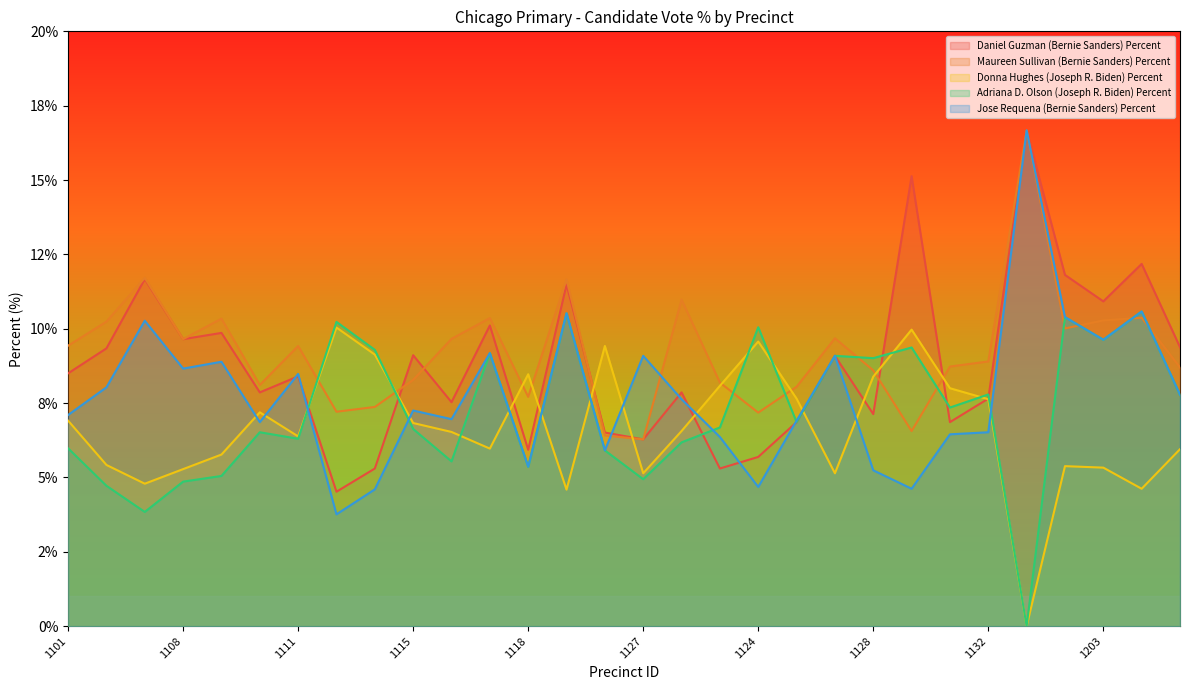

What are all the series names shown in the legend?

Daniel Guzman (Bernie Sanders) Percent, Maureen Sullivan (Bernie Sanders) Percent, Donna Hughes (Joseph R. Biden) Percent, Adriana D. Olson (Joseph R. Biden) Percent, Jose Requena (Bernie Sanders) Percent